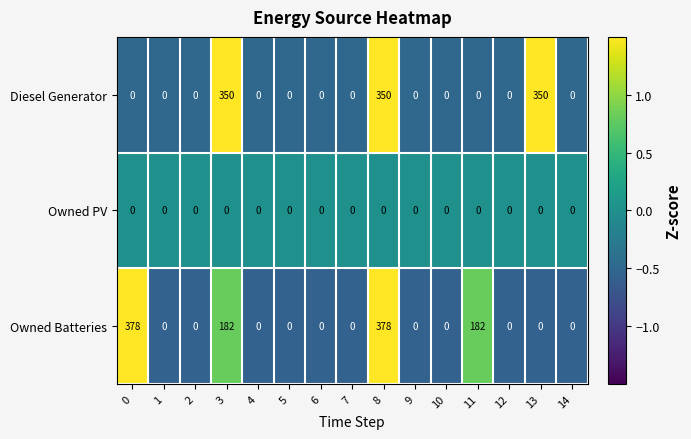

Which series has the largest range (max minus min)?

Owned Batteries